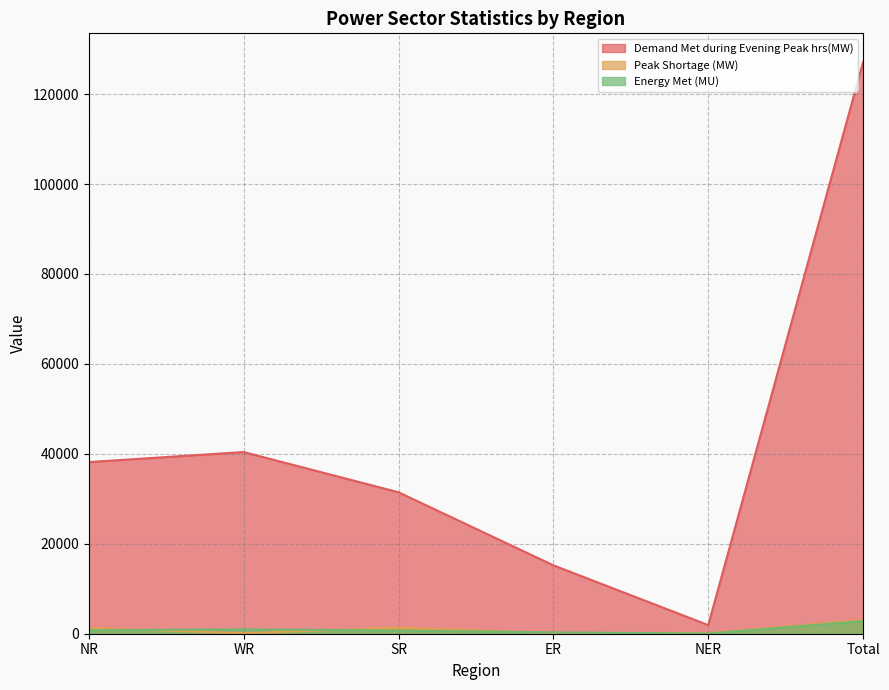

What is the maximum value shown in the chart?

127163